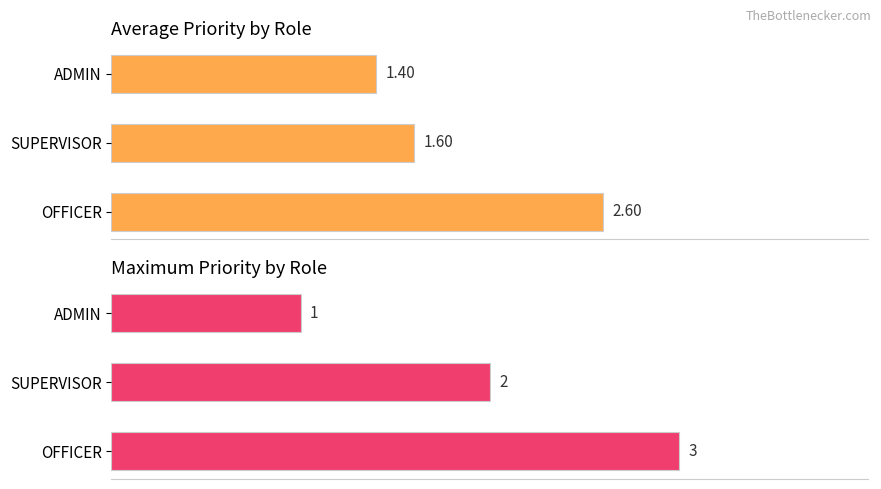

What is the value of the avg_priority bar at the 2nd from the left?

1.6